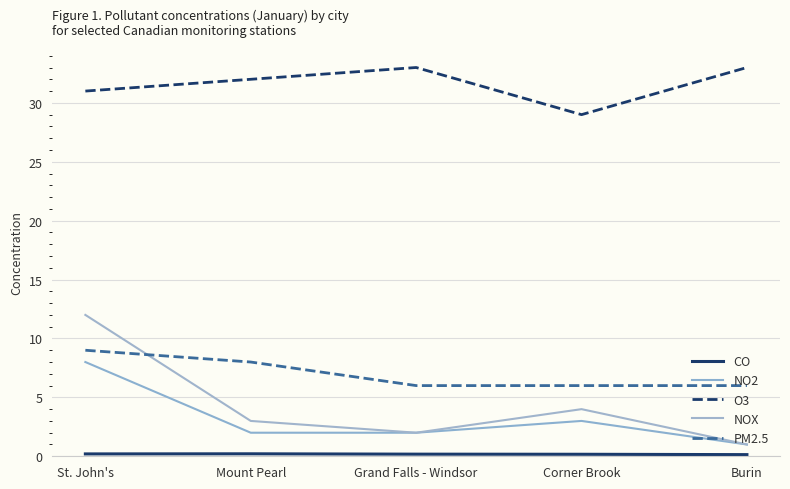

Which series changed the most between Mount Pearl and Burin?

NOX